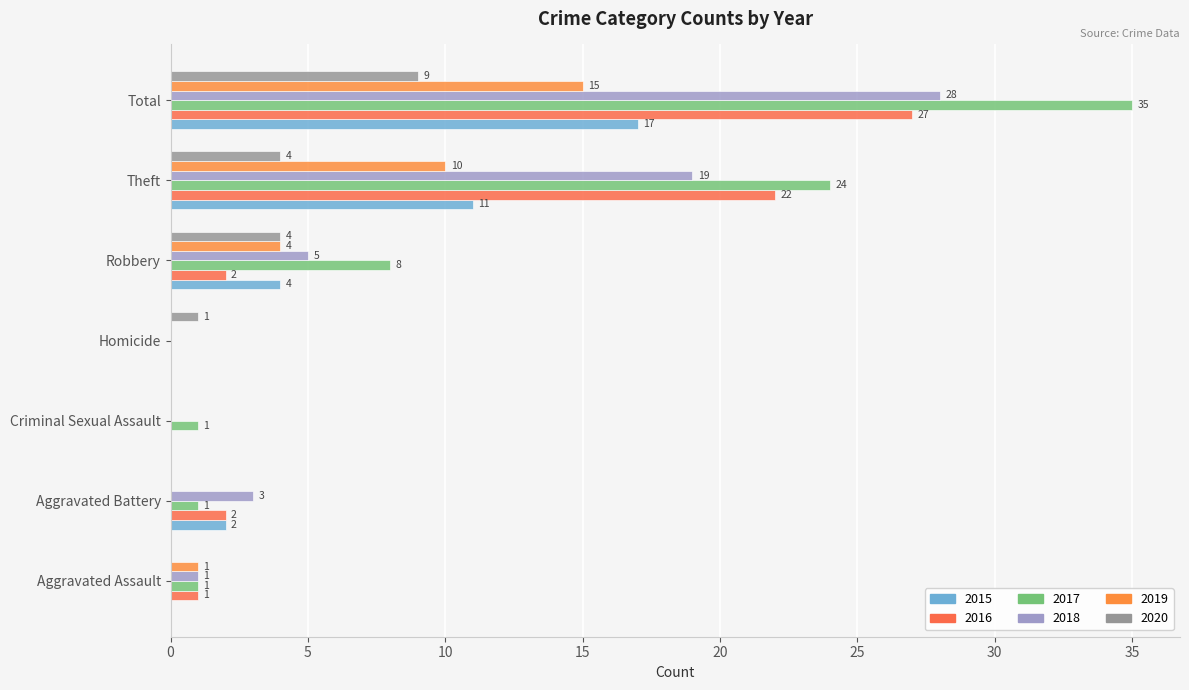

True or false: 2017 has a value of 1 at Aggravated Assault.

True